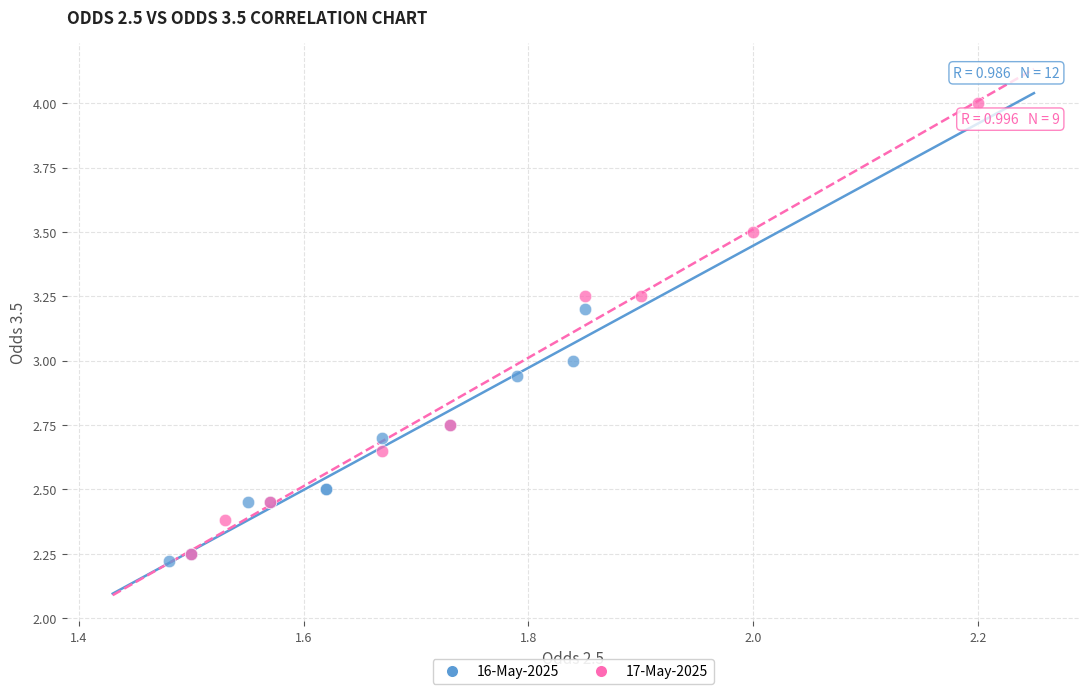

Which series has the largest Y range (max minus min)?

17-May-2025